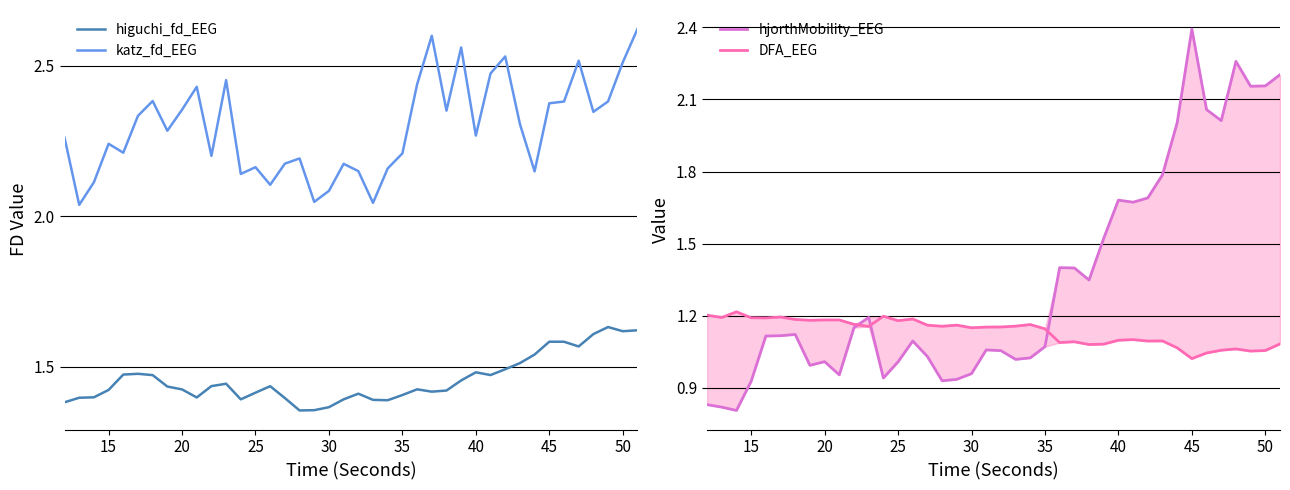

True or false: higuchi_fd_EEG and katz_fd_EEG cross at least once.

False